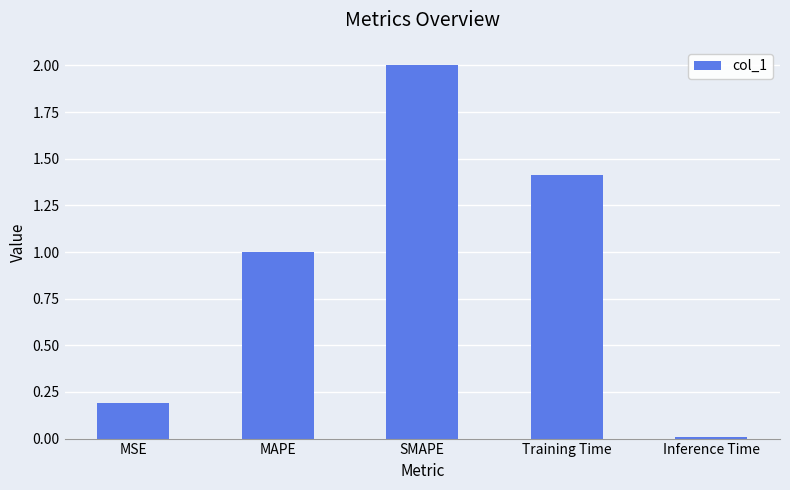

The value at Training Time is 0.7. True or false?

False